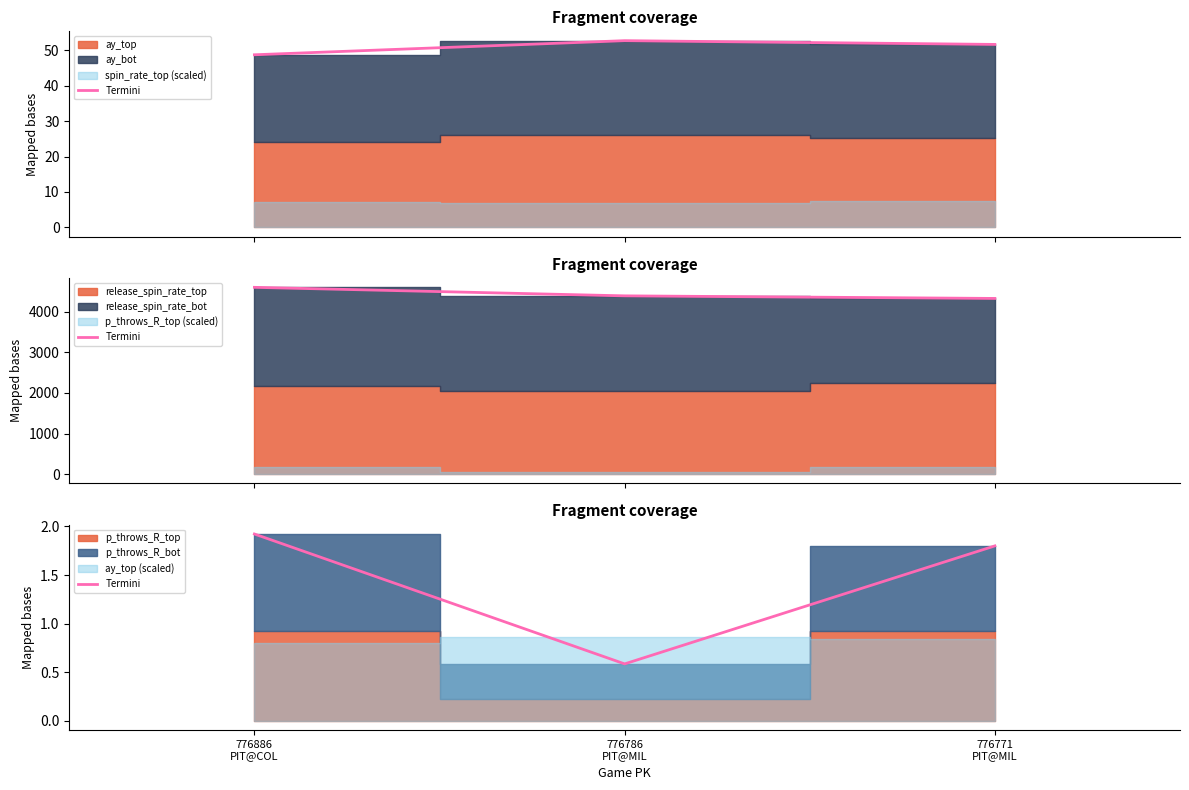

What is the label of the 3rd point from the left?

776771
PIT@MIL